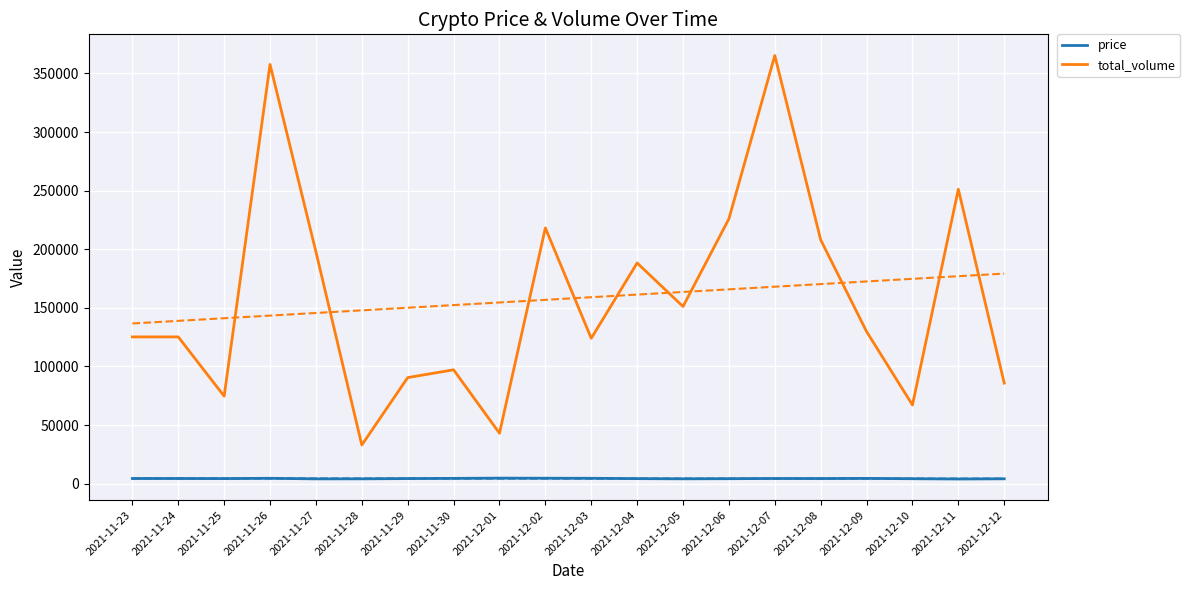

True or false: price and total_volume cross at least once.

False